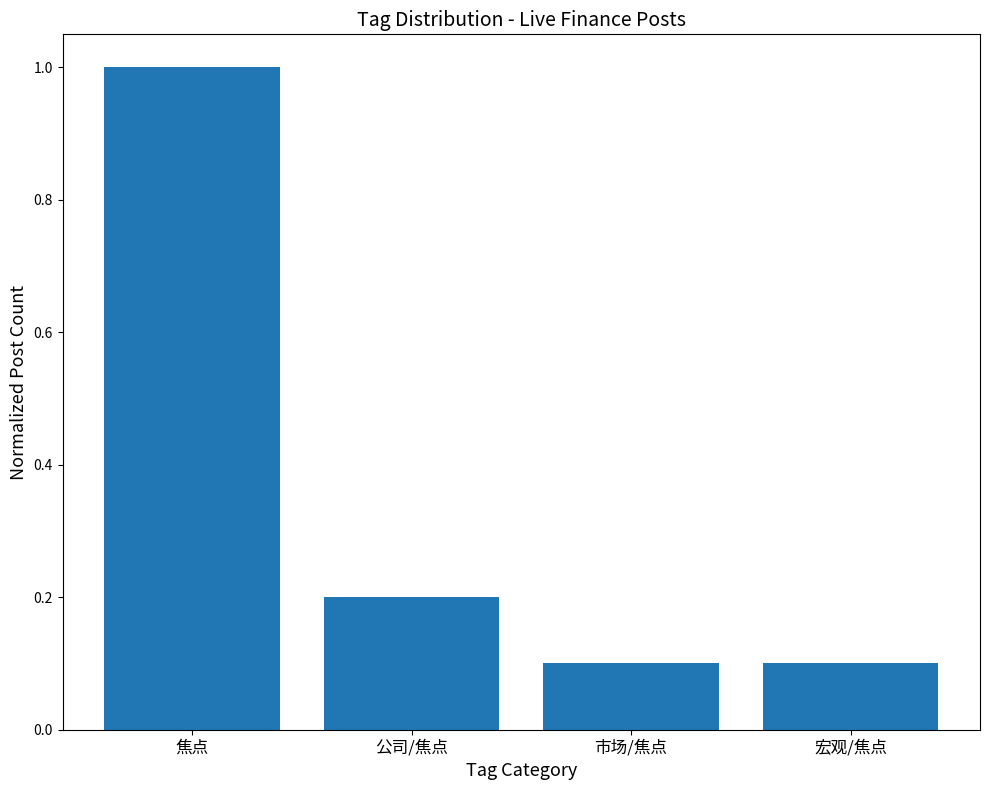

The chart shows a value of 0.1 at 公司/焦点. True or false?

False